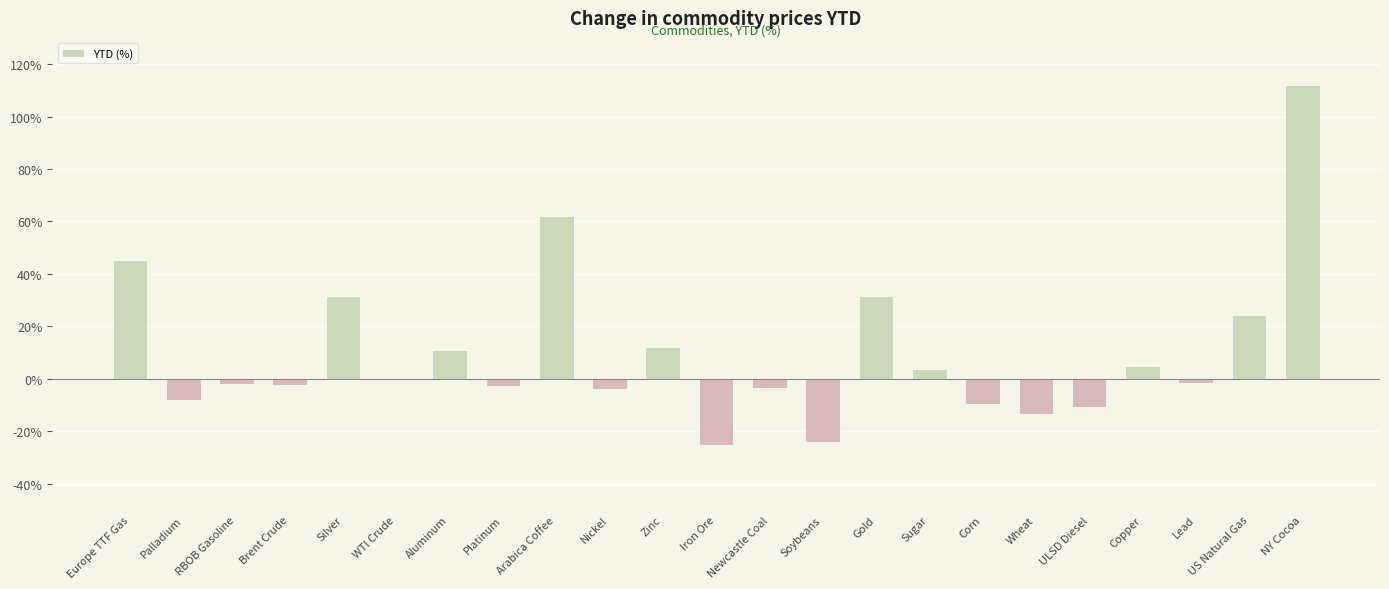

What is the value of the 22nd bar from the left?

0.2